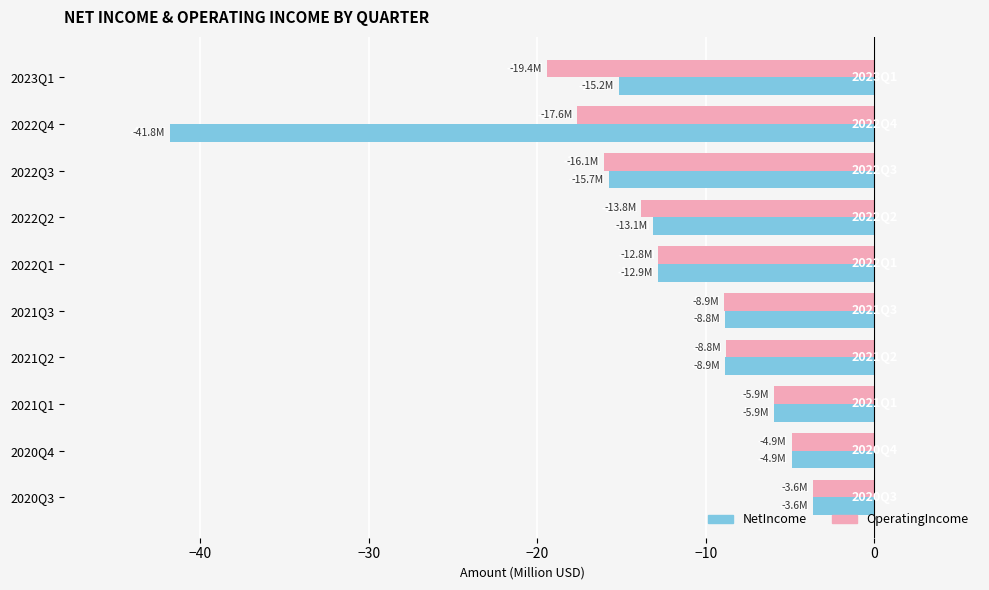

The value of NetIncome at 2022Q4 is -41.8. True or false?

True